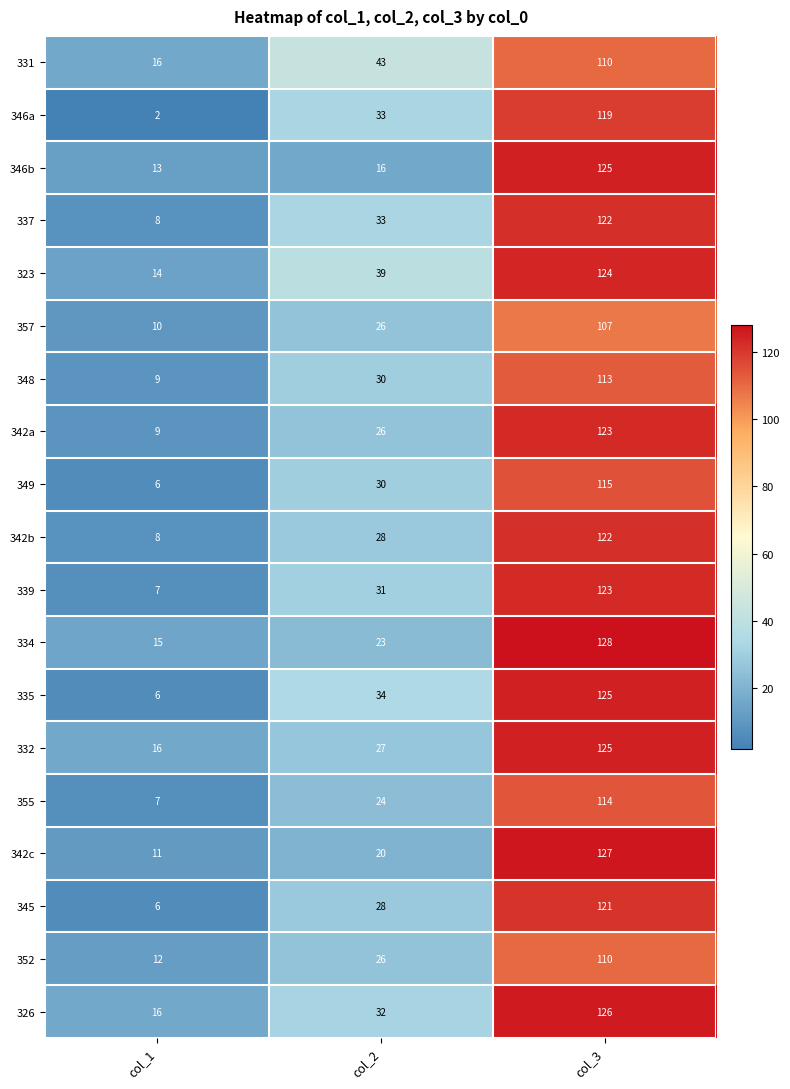

List the labels in order of 331 value, smallest first.

col_1, col_2, col_3